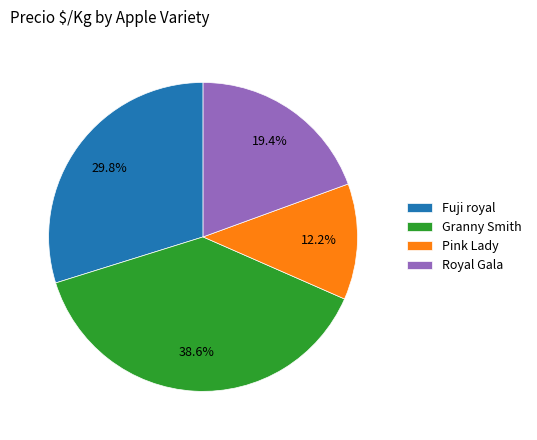

To the nearest percent, what is the average slice percentage?

25%